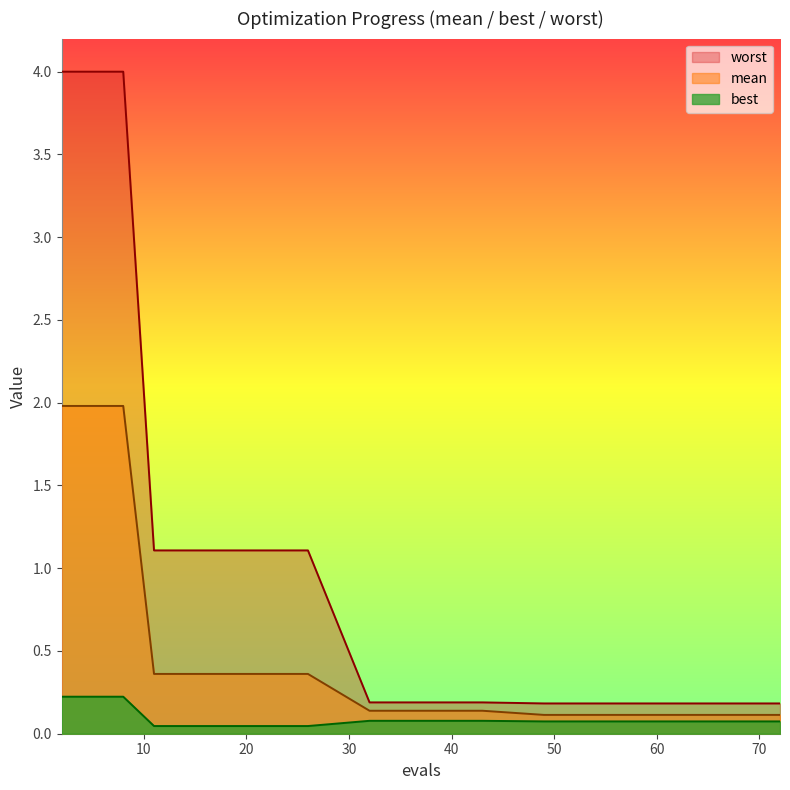

At how many categories does at least one series exceed 3?

4